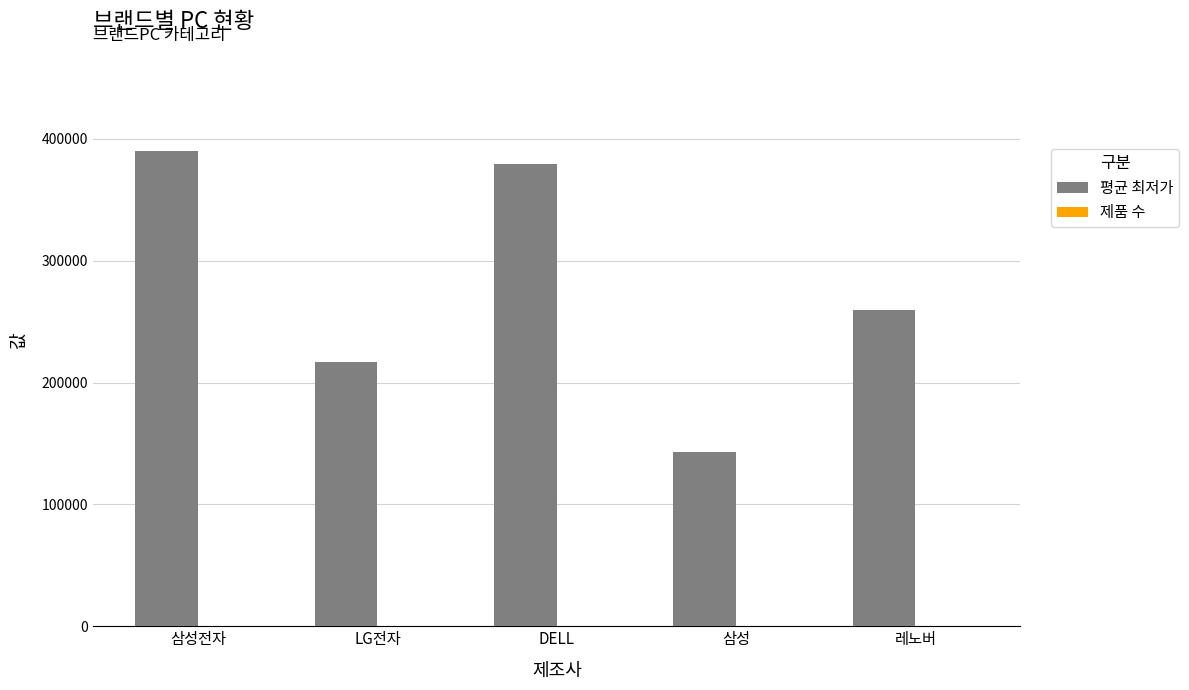

What is the greatest value displayed?

390114